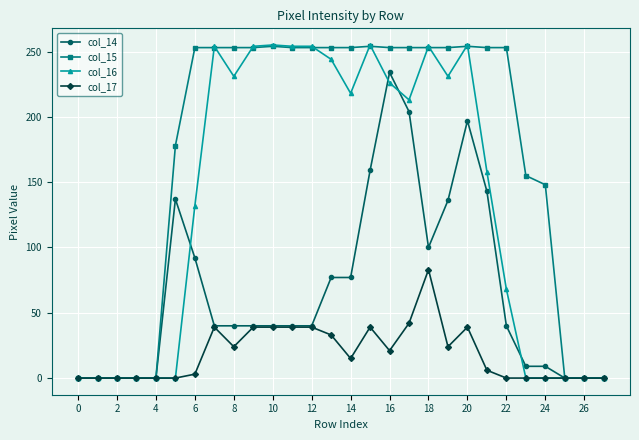

List the series in order of their overall mean, highest first.

col_15, col_16, col_14, col_17